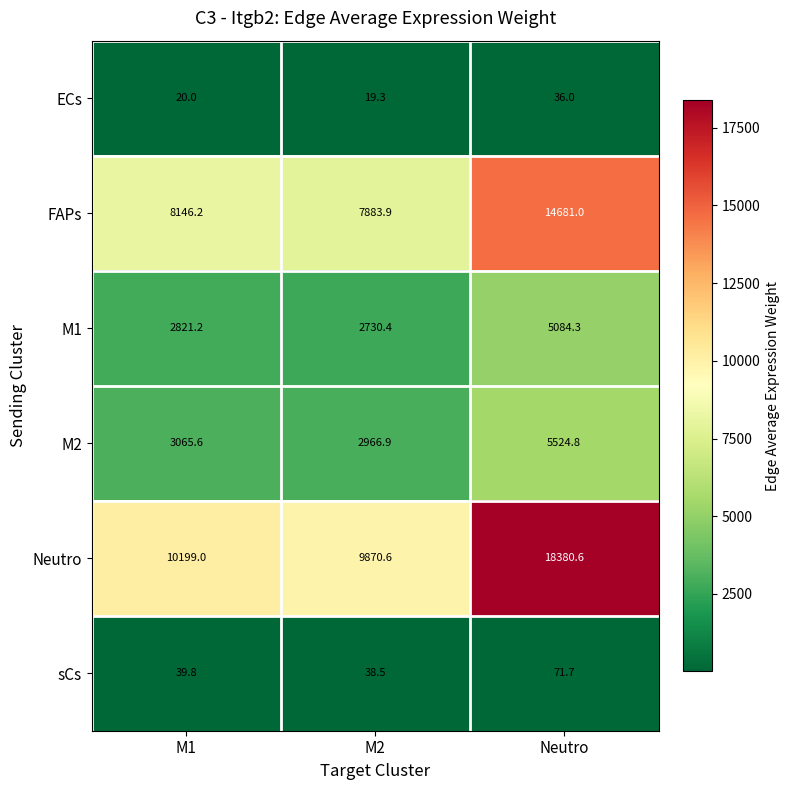

Count the number of categories in the chart.

3